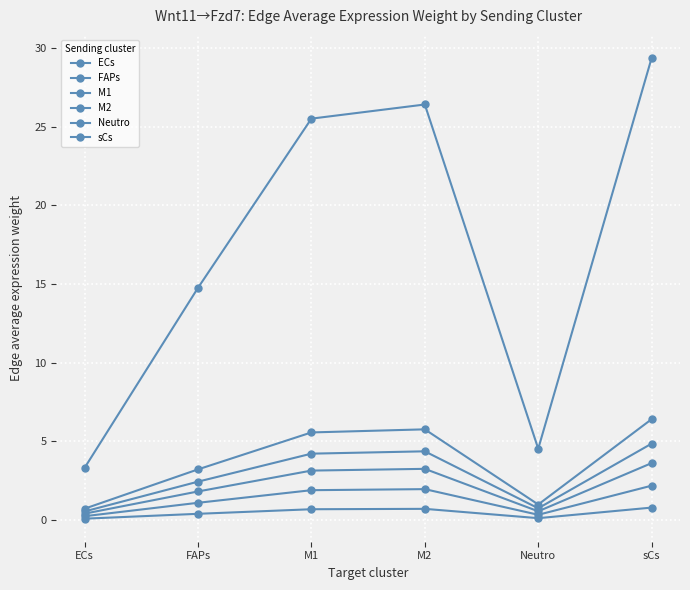

How many categories are shown in the chart?

6